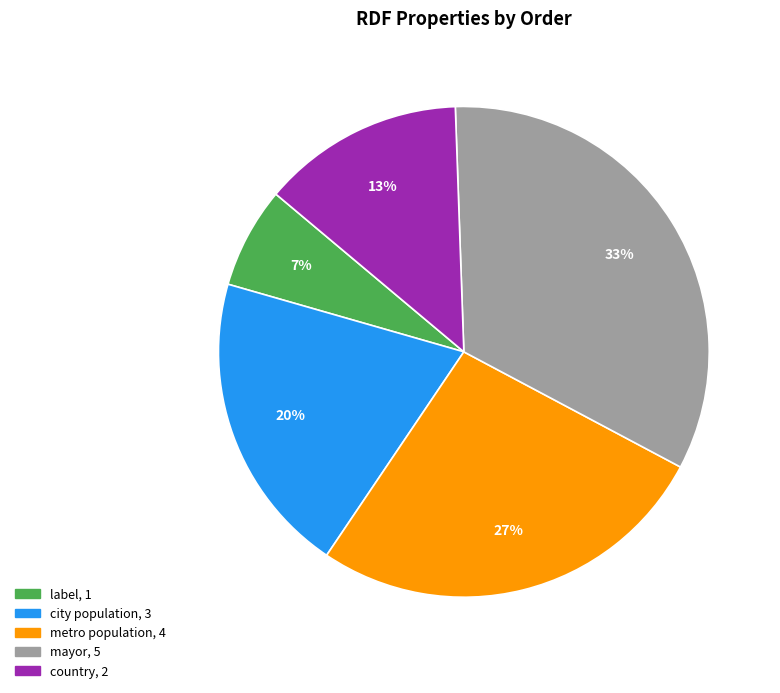

The label slice represents 1% of the pie. True or false?

False